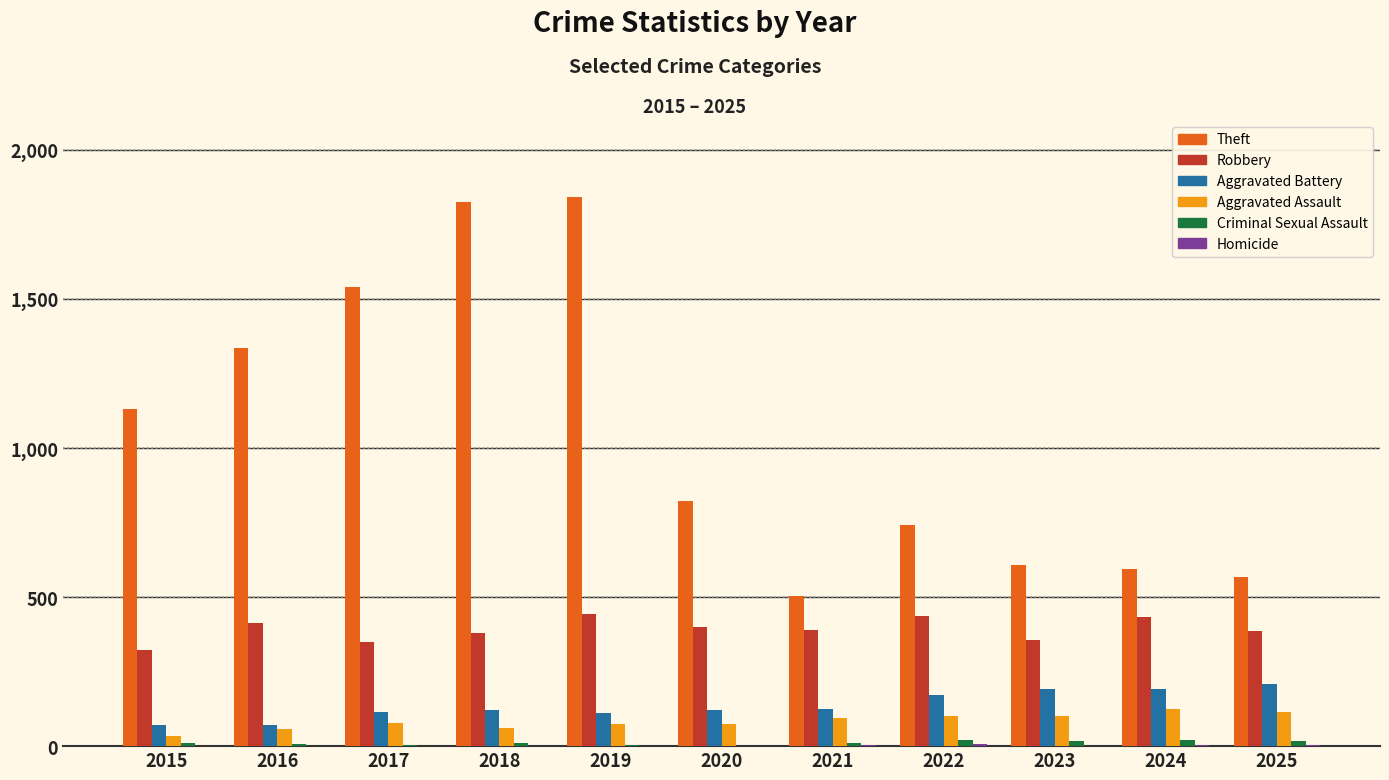

How many data points does each series have?

11